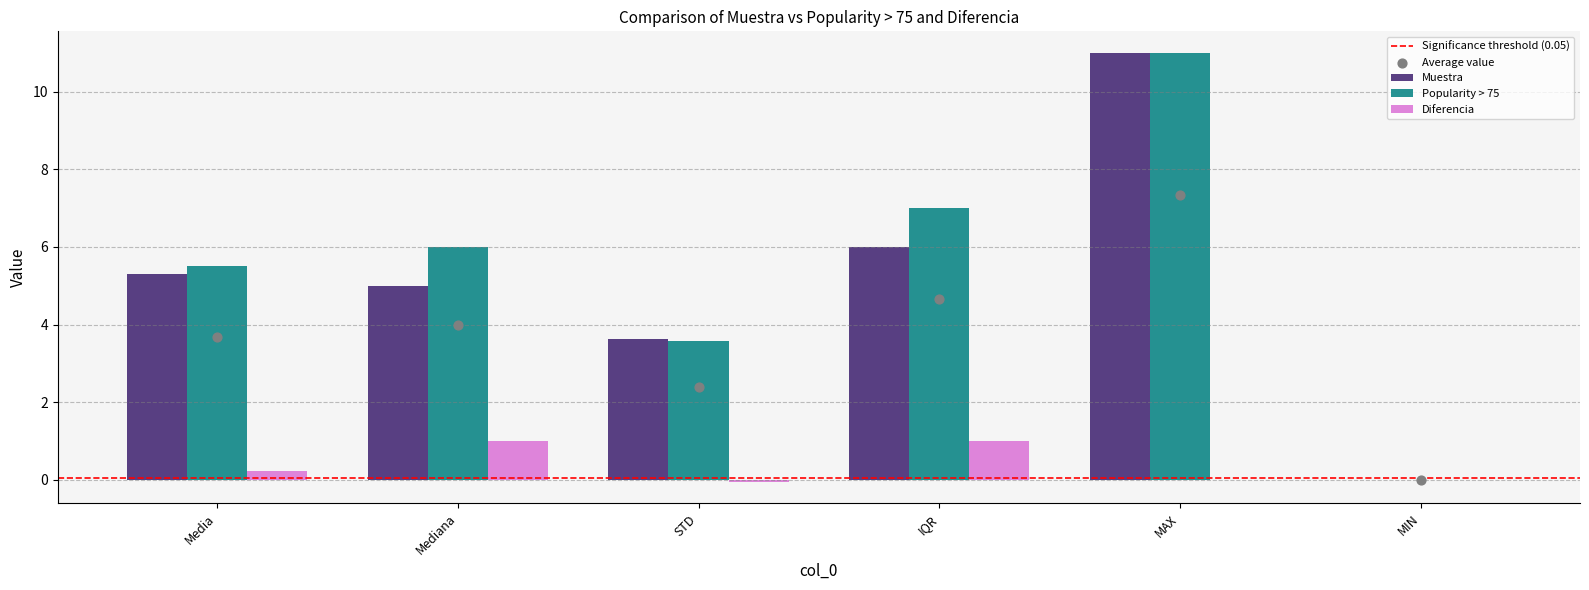

Which series has the largest total across all categories?

Popularity > 75